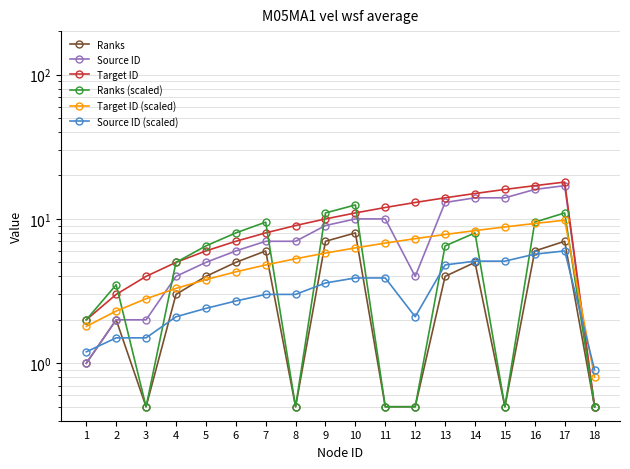

The Source ID series shows 5.0 at 5. True or false?

True